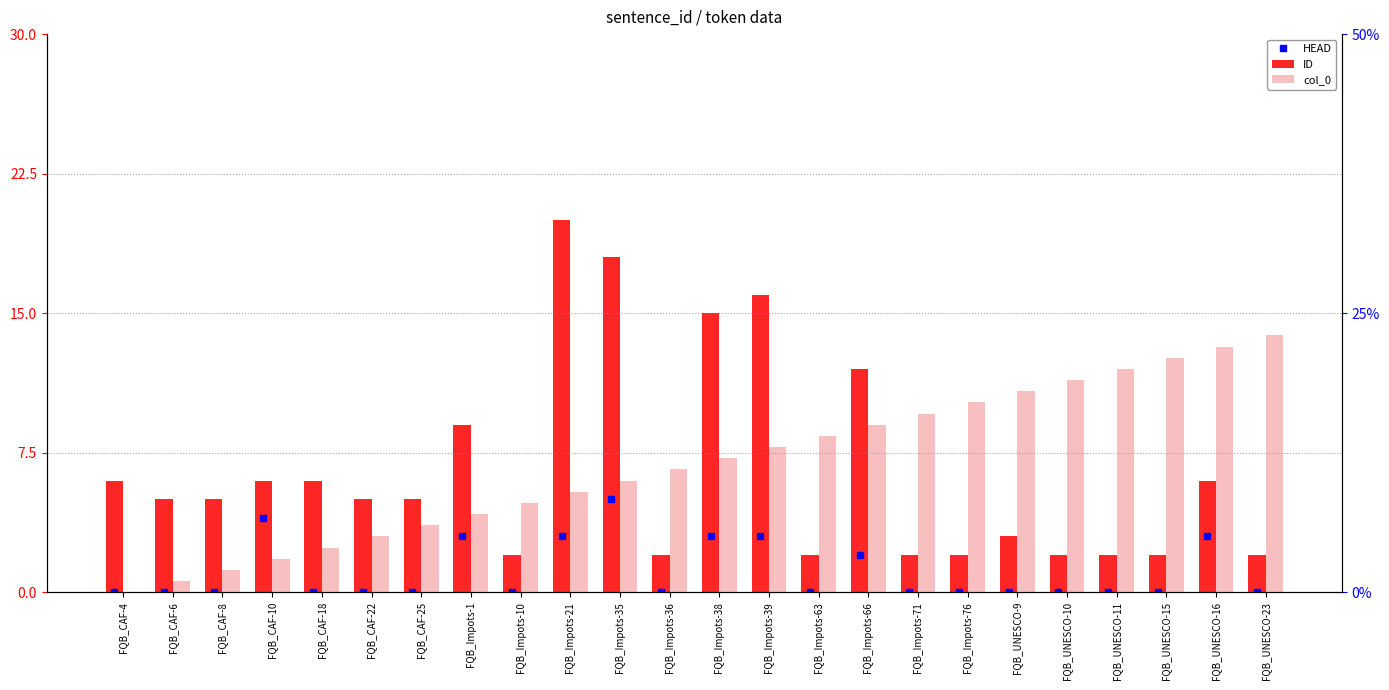

What is the value of the ID bar at the 12th from the left?

2